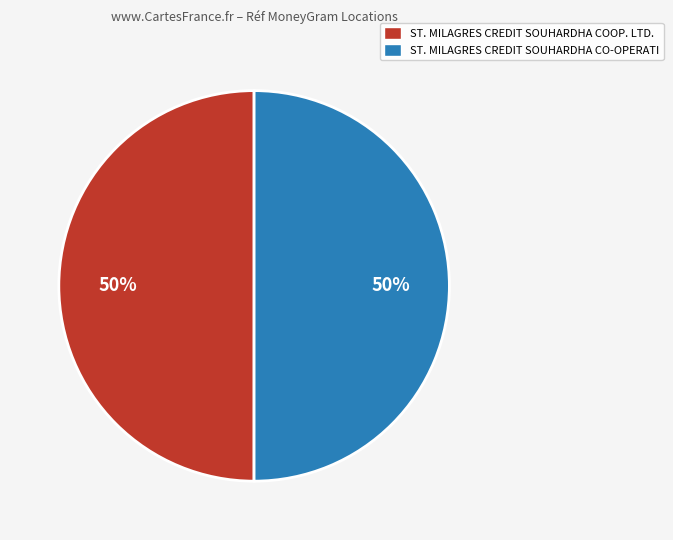

To the nearest percent, what percentage of the pie is ST. MILAGRES CREDIT SOUHARDHA COOP. LTD.?

50%